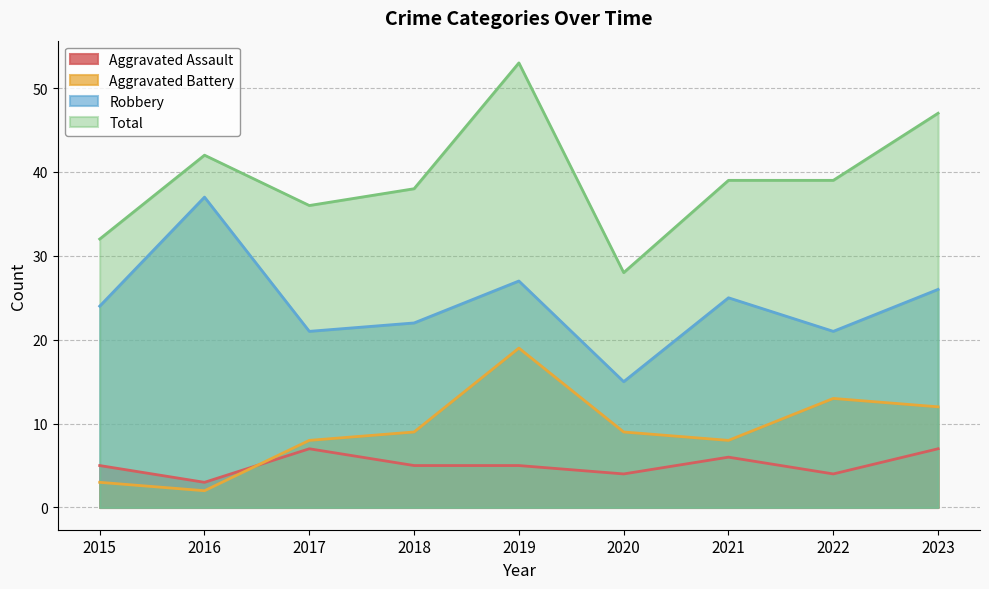

Reading left to right, what are all the values shown in this chart?

Aggravated Assault: 2015=5	2016=3	2017=7	2018=5	2019=5	2020=4	2021=6	2022=4	2023=7
Aggravated Battery: 2015=3	2016=2	2017=8	2018=9	2019=19	2020=9	2021=8	2022=13	2023=12
Robbery: 2015=24	2016=37	2017=21	2018=22	2019=27	2020=15	2021=25	2022=21	2023=26
Total: 2015=32	2016=42	2017=36	2018=38	2019=53	2020=28	2021=39	2022=39	2023=47